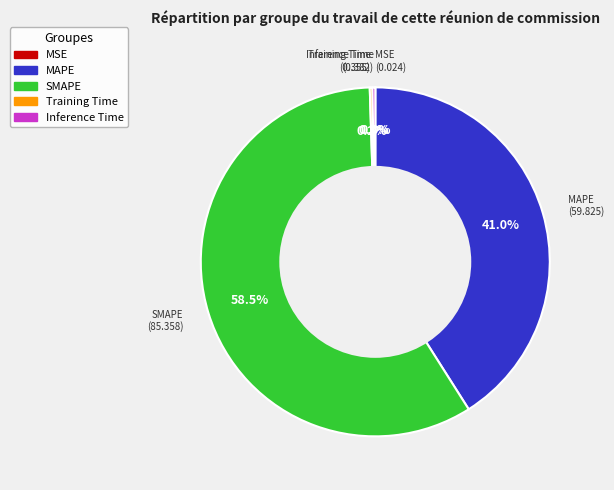

Which category has the biggest portion of the pie?

SMAPE